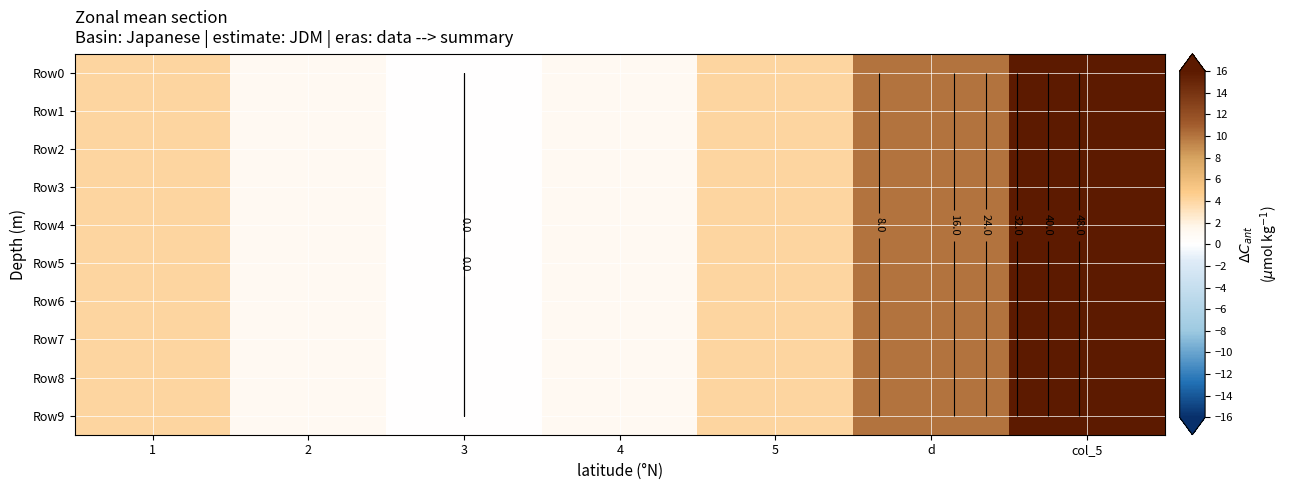

Rank the series by their maximum value, from highest to lowest.

Row0, Row1, Row2, Row3, Row4, Row5, Row6, Row7, Row8, Row9